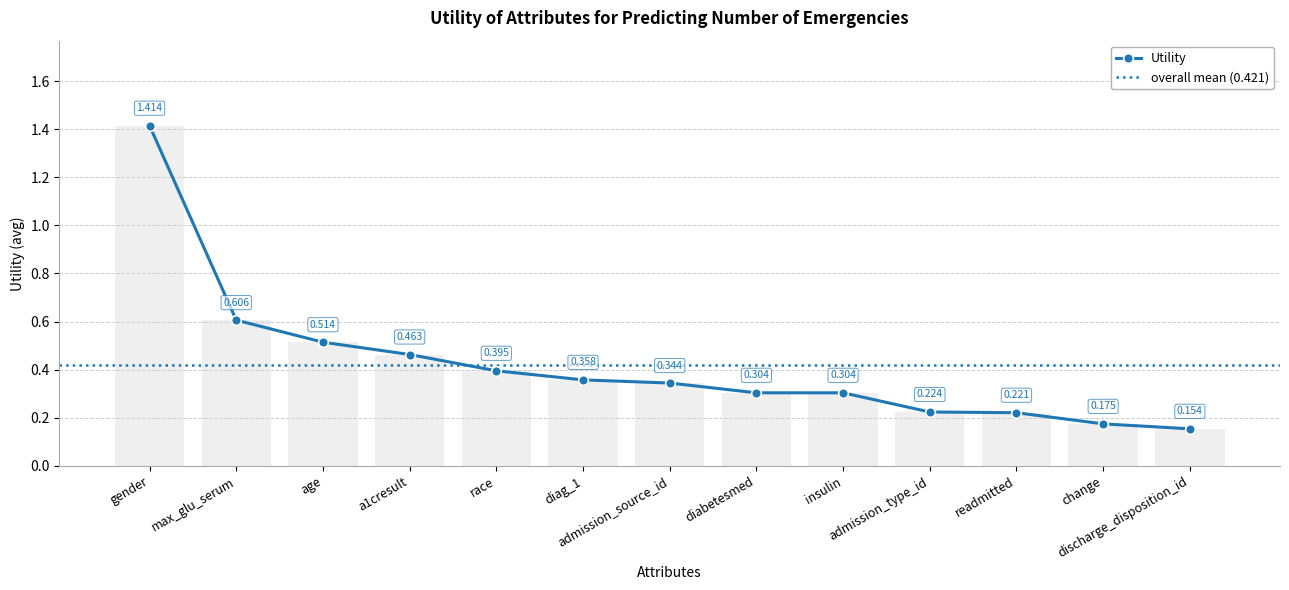

Rank the categories by value from lowest to highest.

discharge_disposition_id, change, readmitted, admission_type_id, insulin, diabetesmed, admission_source_id, diag_1, race, a1cresult, age, max_glu_serum, gender